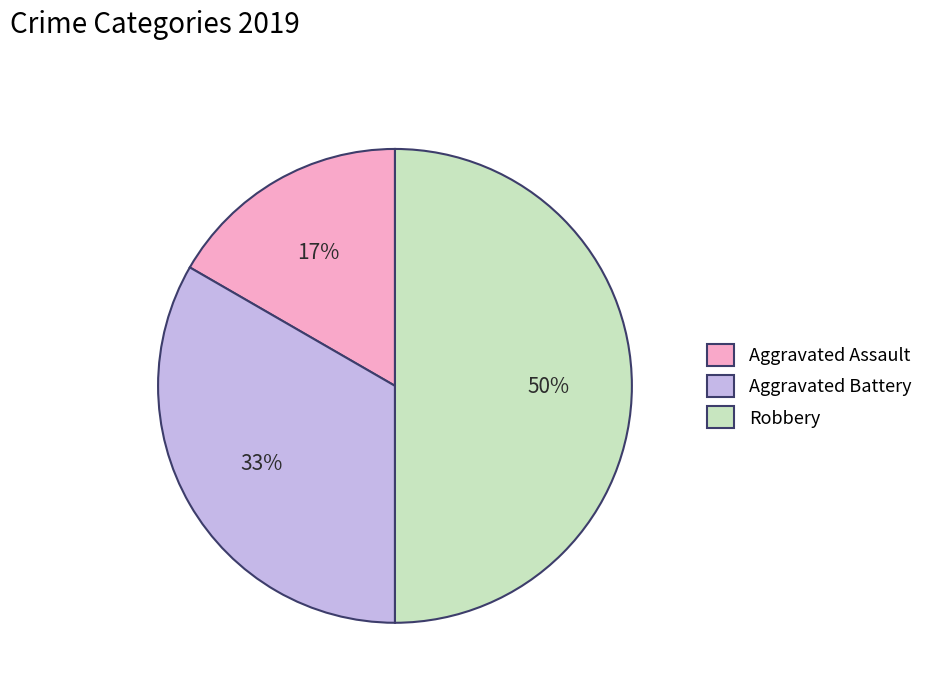

Is Aggravated Battery the majority of the pie?

No